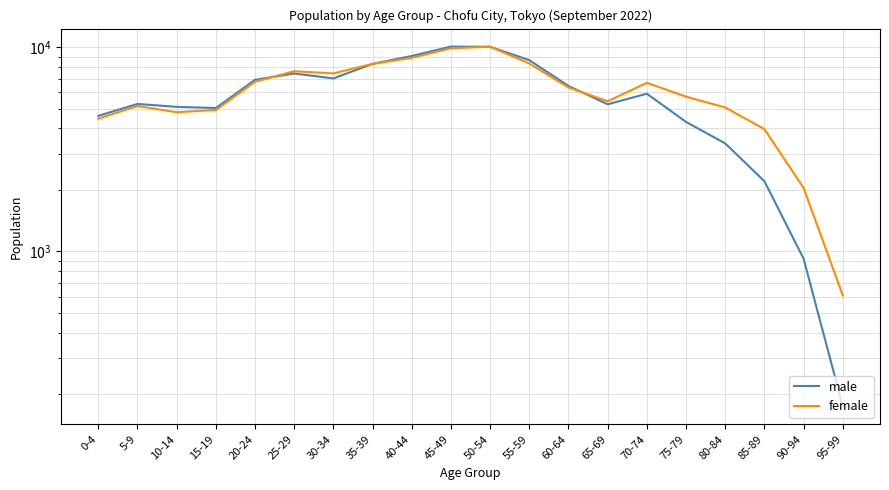

Which series ends up on top after the final intersection of male and female?

female